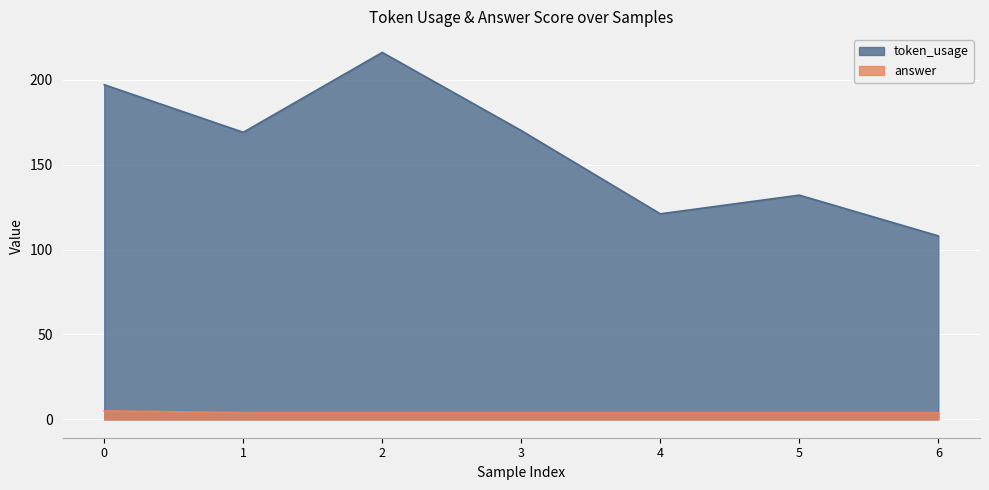

What is the difference between the highest and lowest values at 6?

104